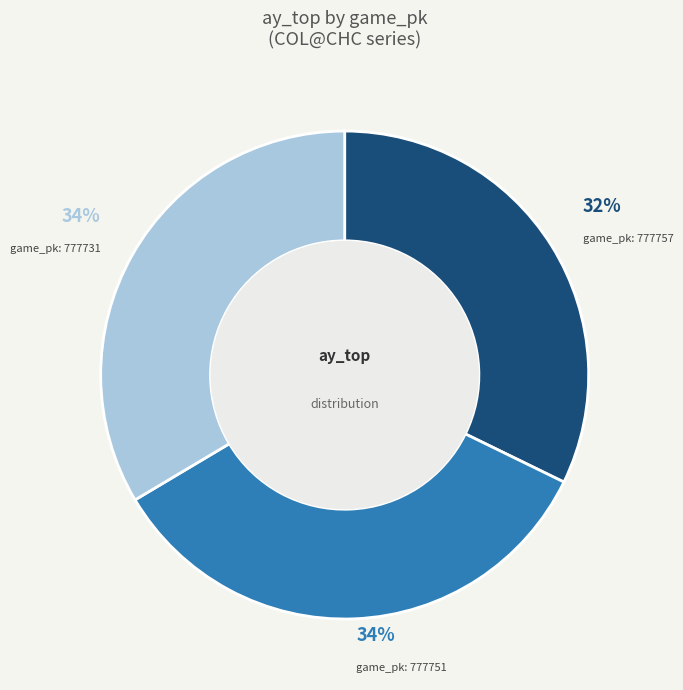

Is there a majority slice in this chart?

No